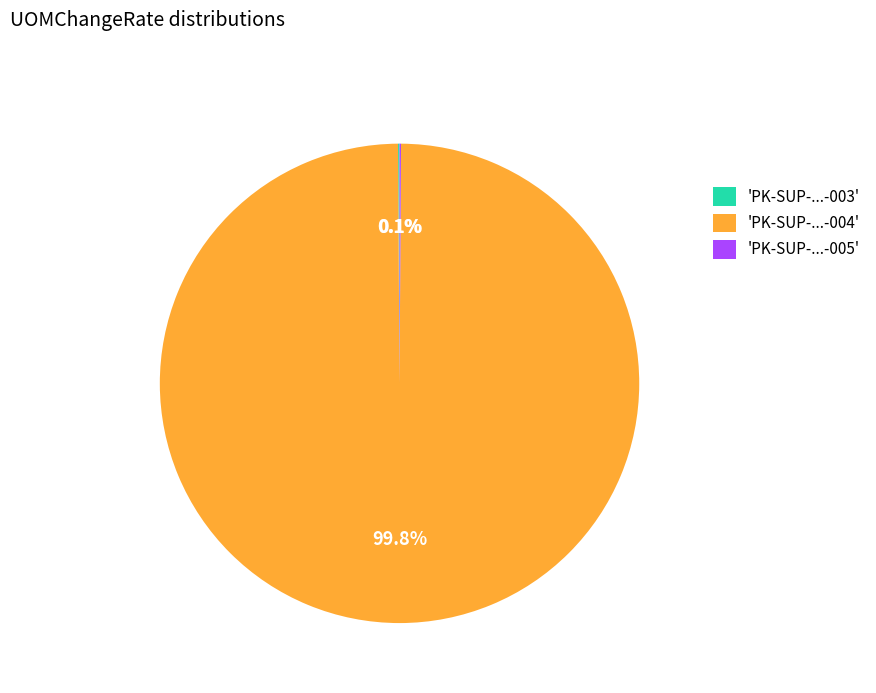

Which category accounts for the majority?

'PK-SUP-...-004'